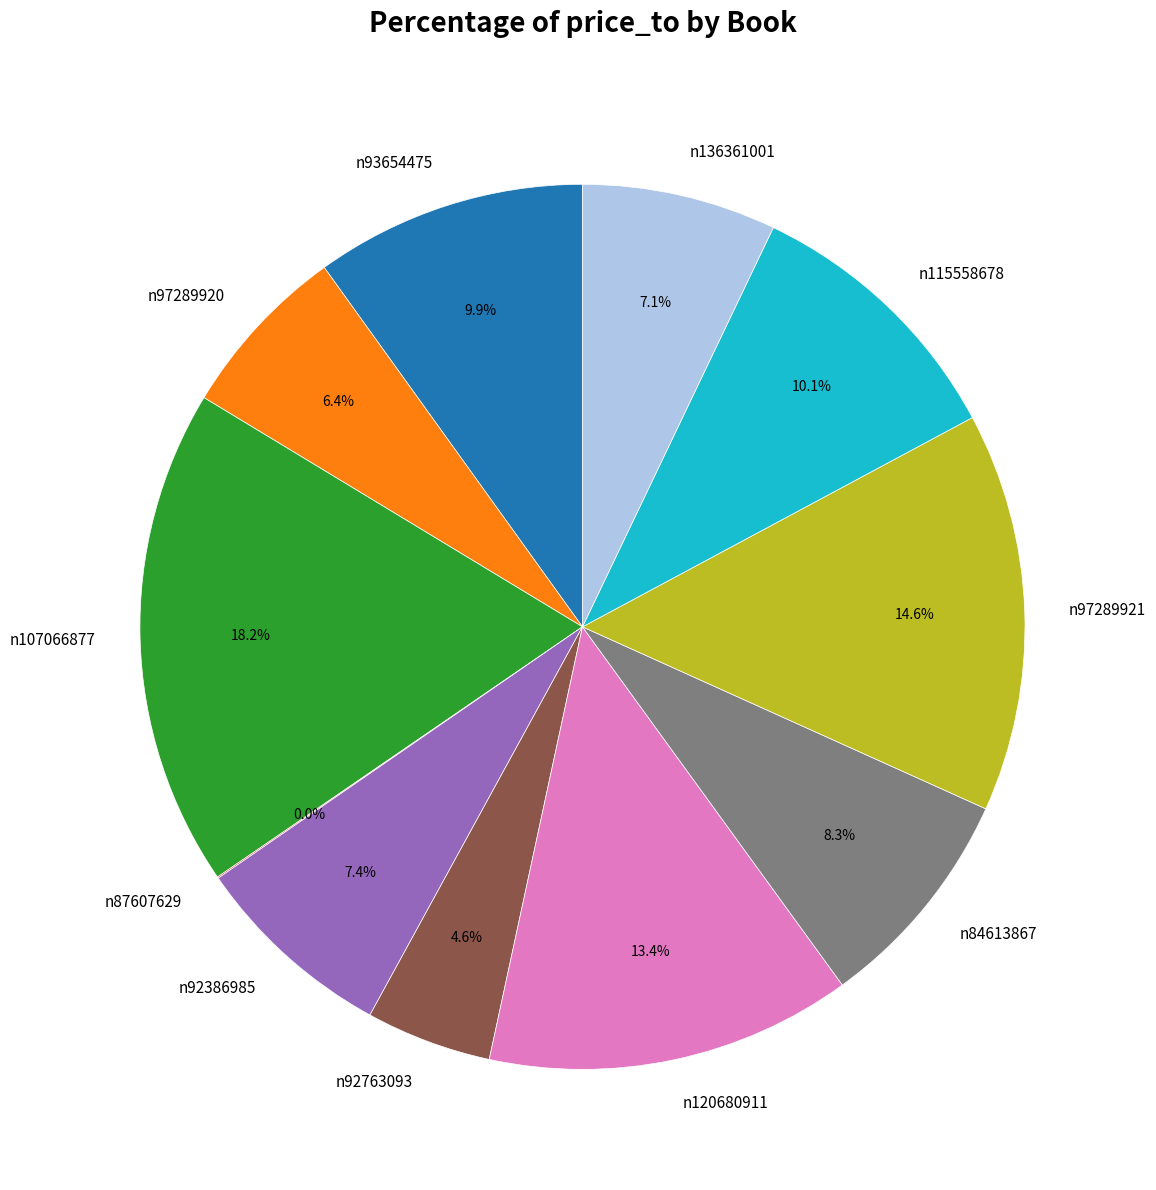

Does any single category account for the majority?

No